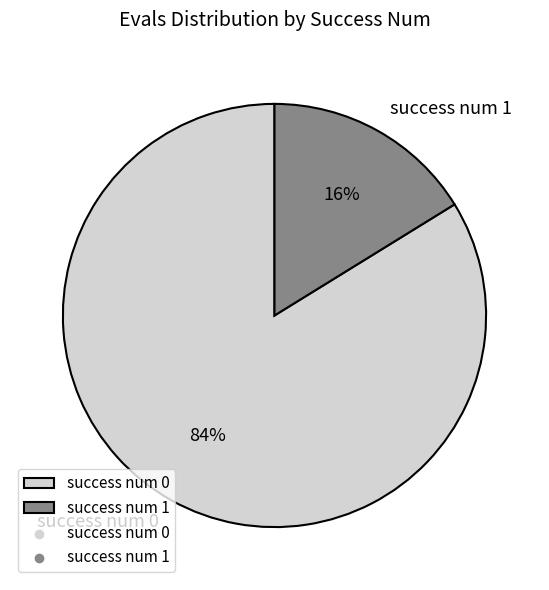

Do success num 0 and success num 1 together represent more than half of the pie?

Yes